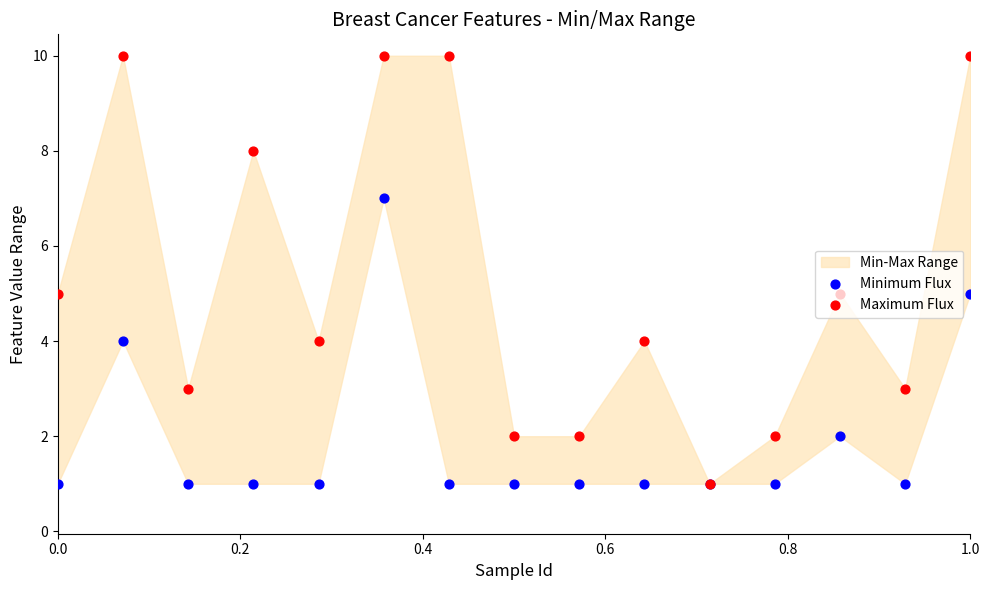

What is the total value across all series at 1.0?

15